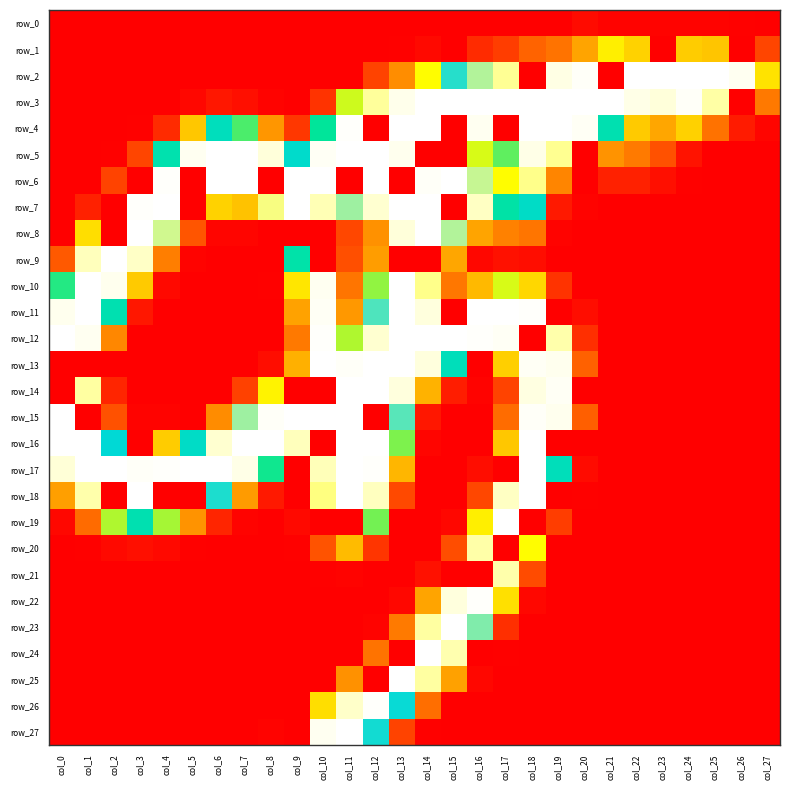

At how many categories does at least one series exceed 254?

26